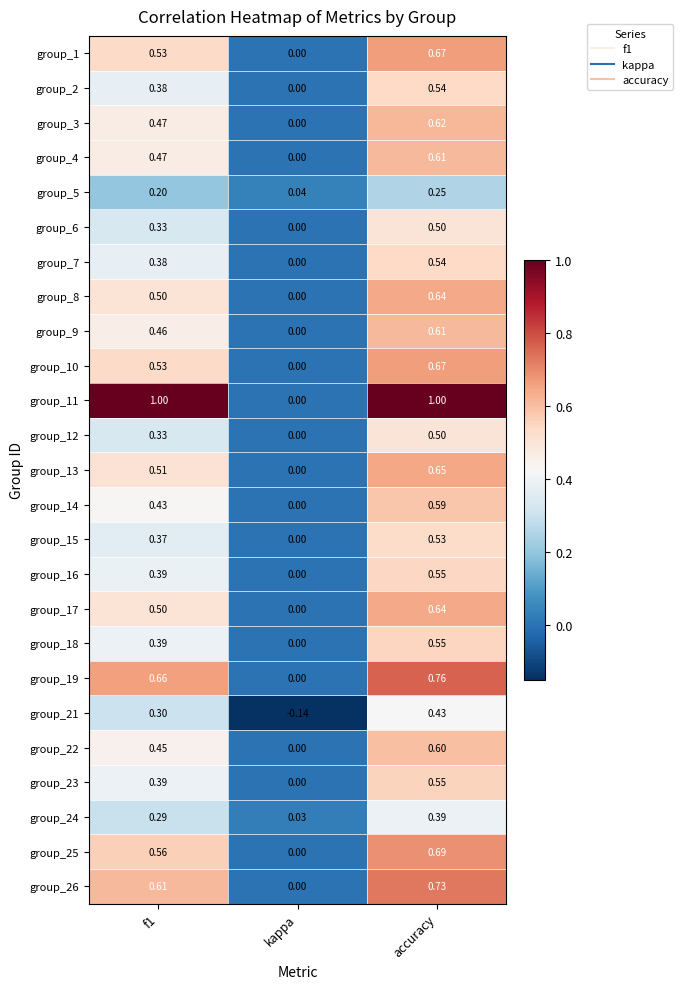

At which category is the sum across all series the highest?

accuracy